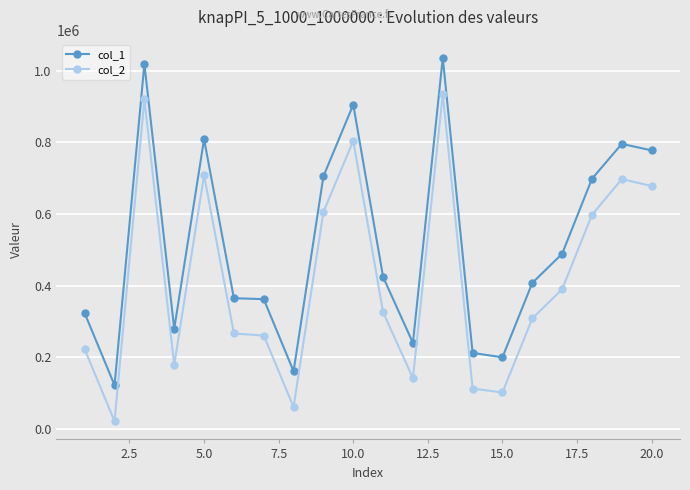

What is the difference between the second highest and minimum values in the col_1 series?

896972